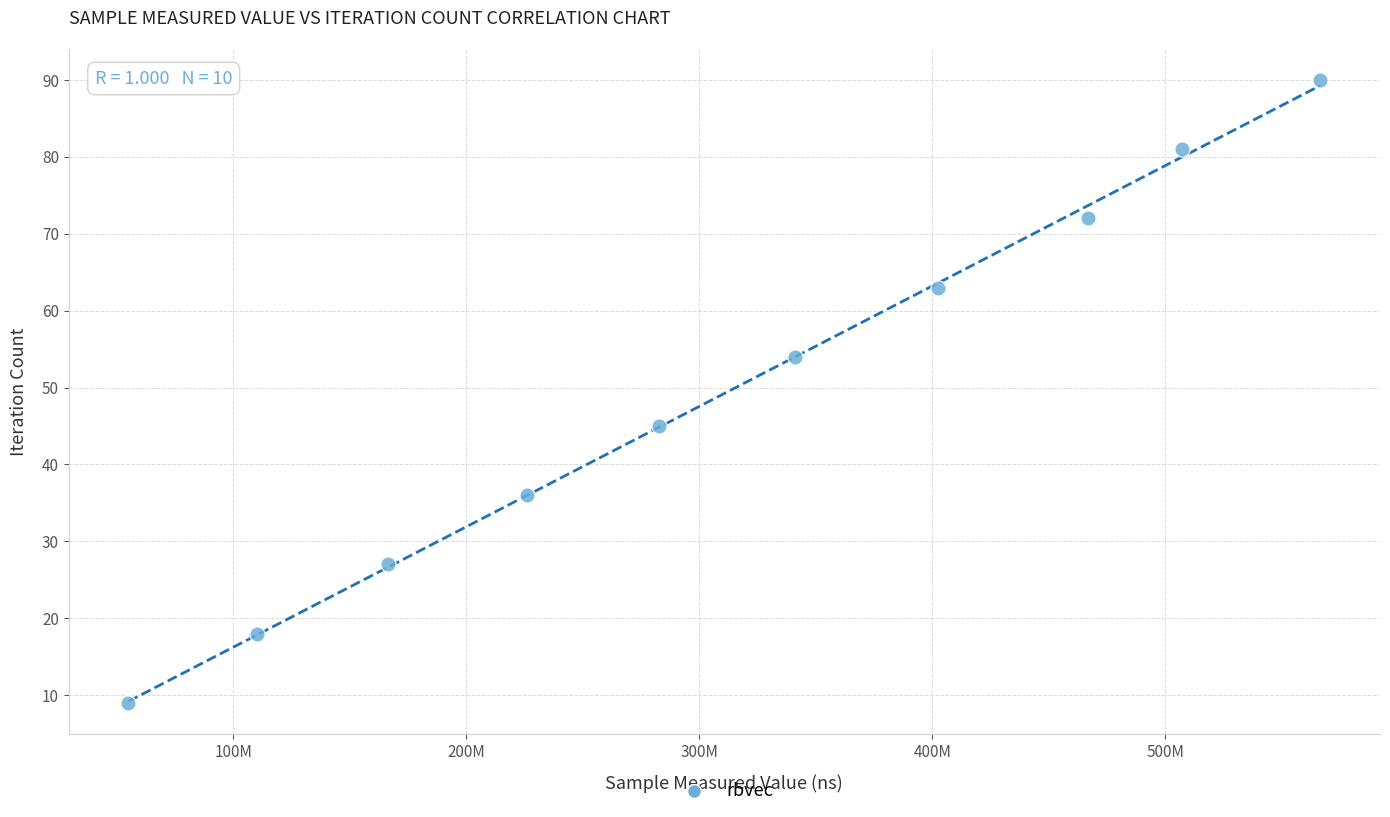

What Y value in the scatter plot is closest to 49?

45